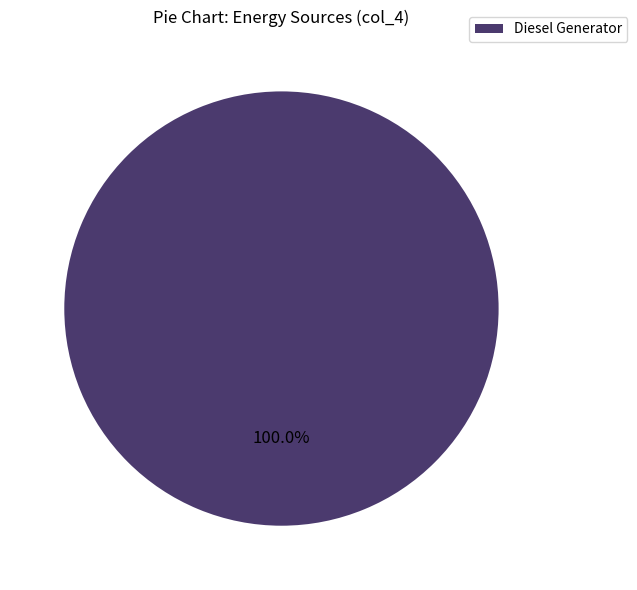

Rank the categories by value from highest to lowest.

Diesel Generator